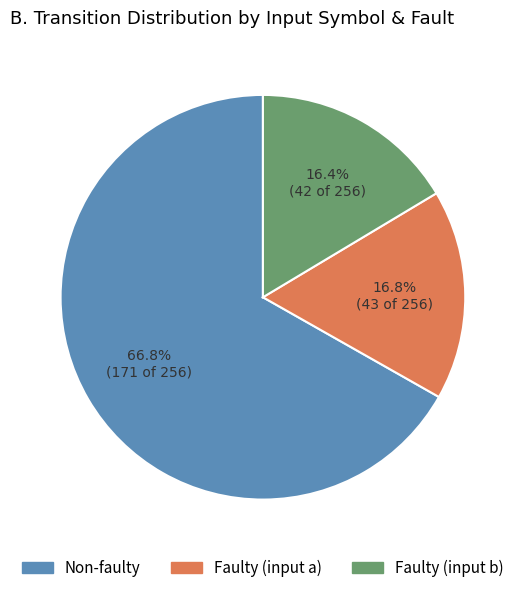

Is there a majority slice in this chart?

Yes